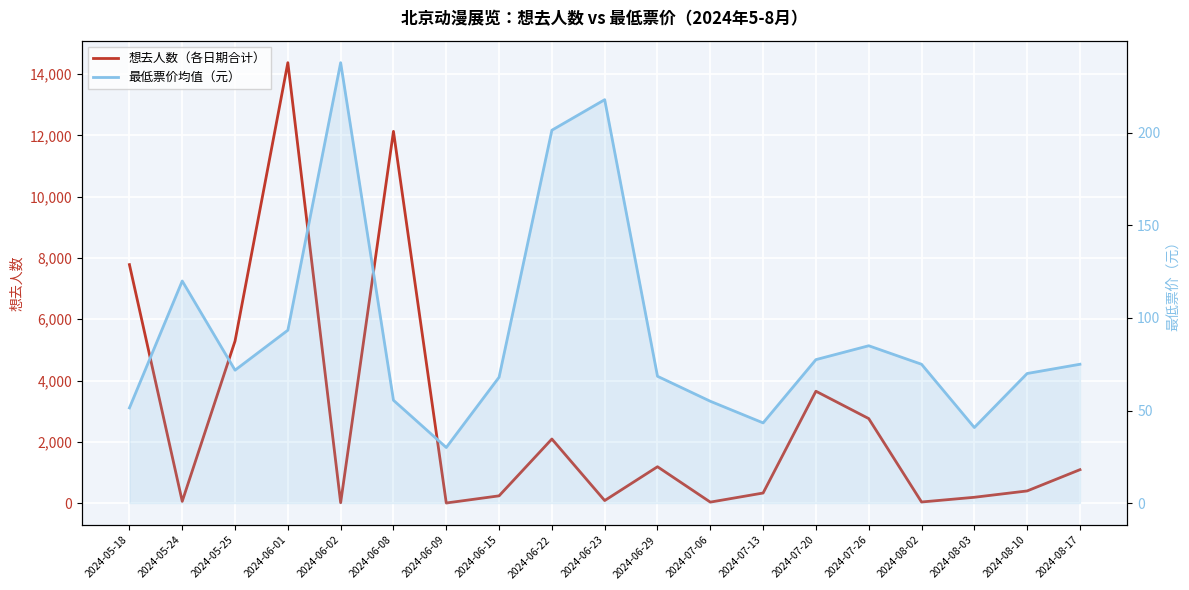

How many values in the 最低票价均值（元） series exceed 71?

10